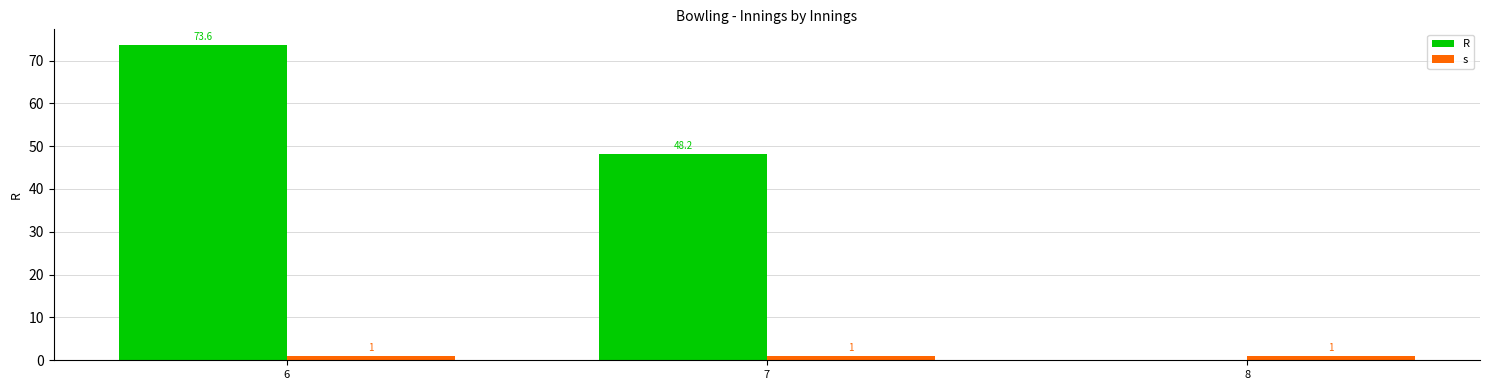

What is the maximum value for R?

73.6